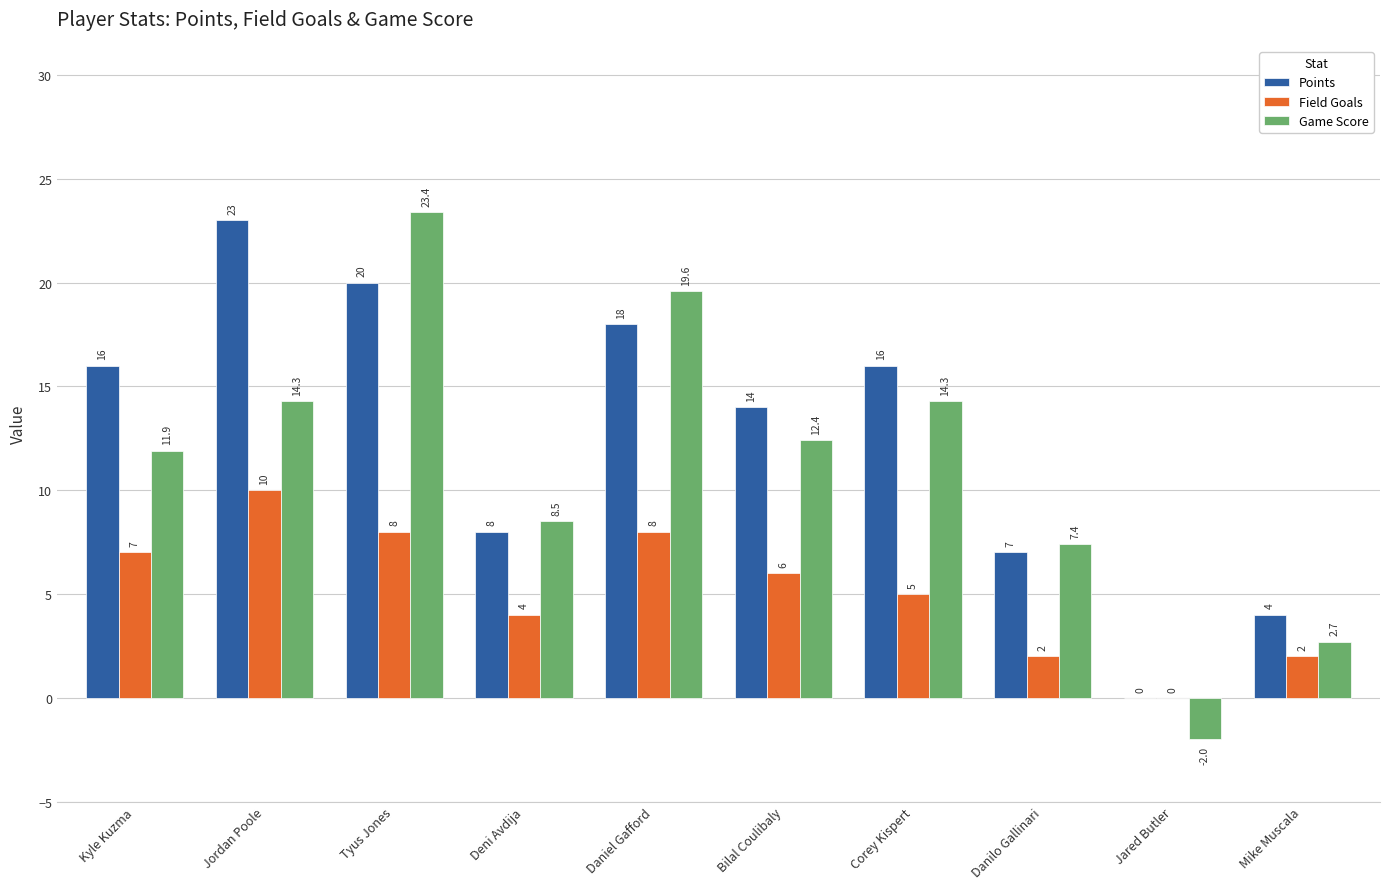

What is the total value across all series at Danilo Gallinari?

16.4